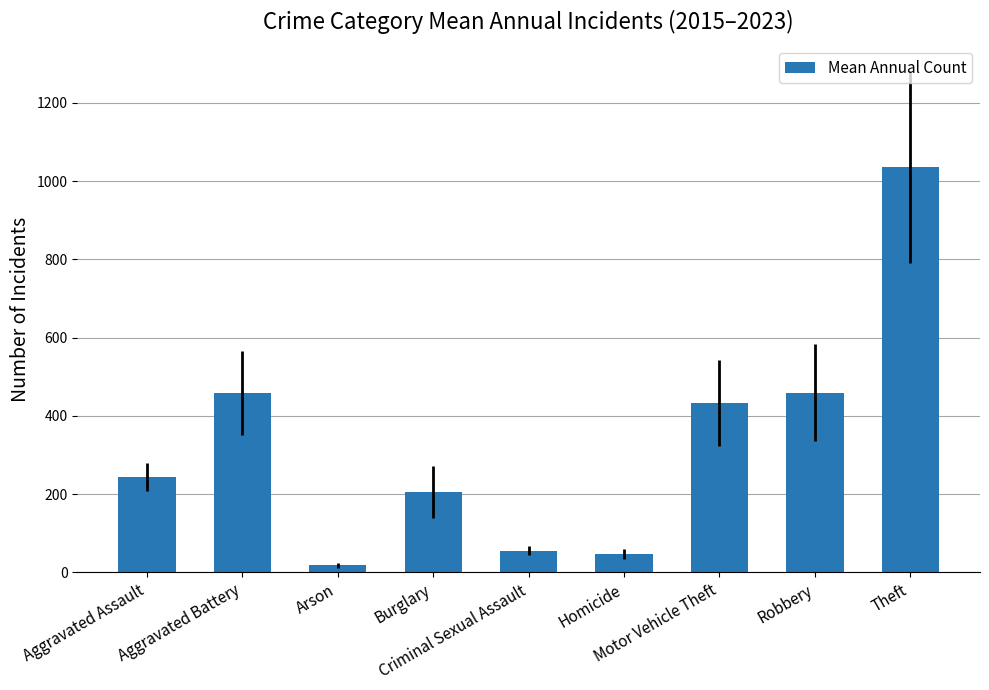

What is the greatest value displayed?

1035.7